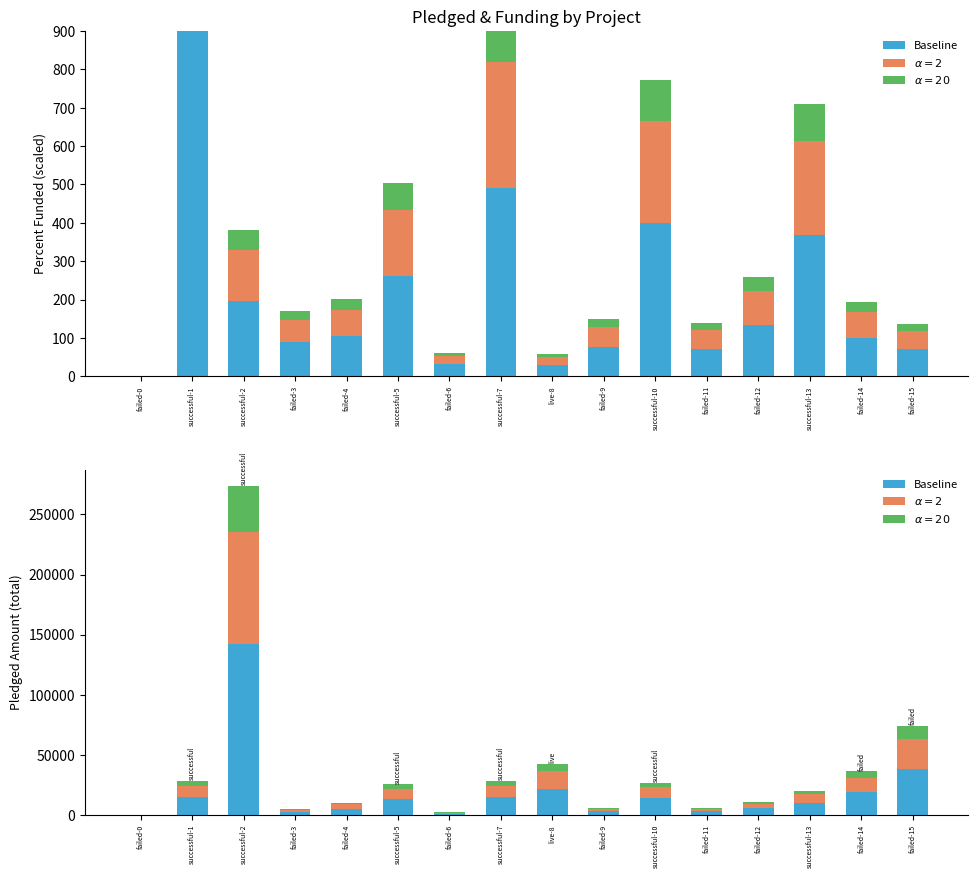

How many data points are less than 13195?

8